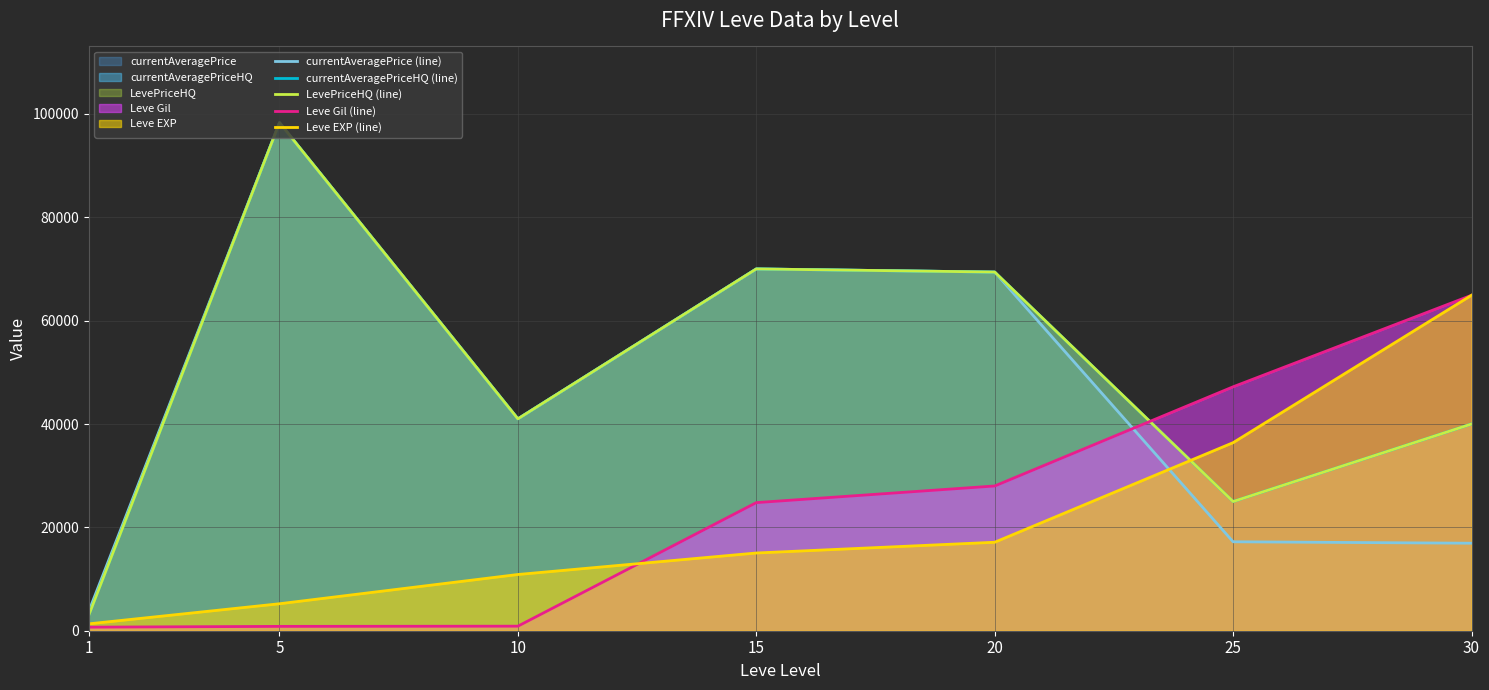

Reading right to left, extract all data points from this chart.

currentAveragePrice (line): 16933	17210	69400	70010	41000	98313	3763
currentAveragePriceHQ (line): 40000	25000	69400	70010	41000	98313	3002
LevePriceHQ (line): 40000	25000	69400	70010	41000	98313	3002
Leve Gil (line): 64910	47200	28010	24790	880	840	690
Leve EXP (line): 64910	36390	17120	15040	10880	5220	1330